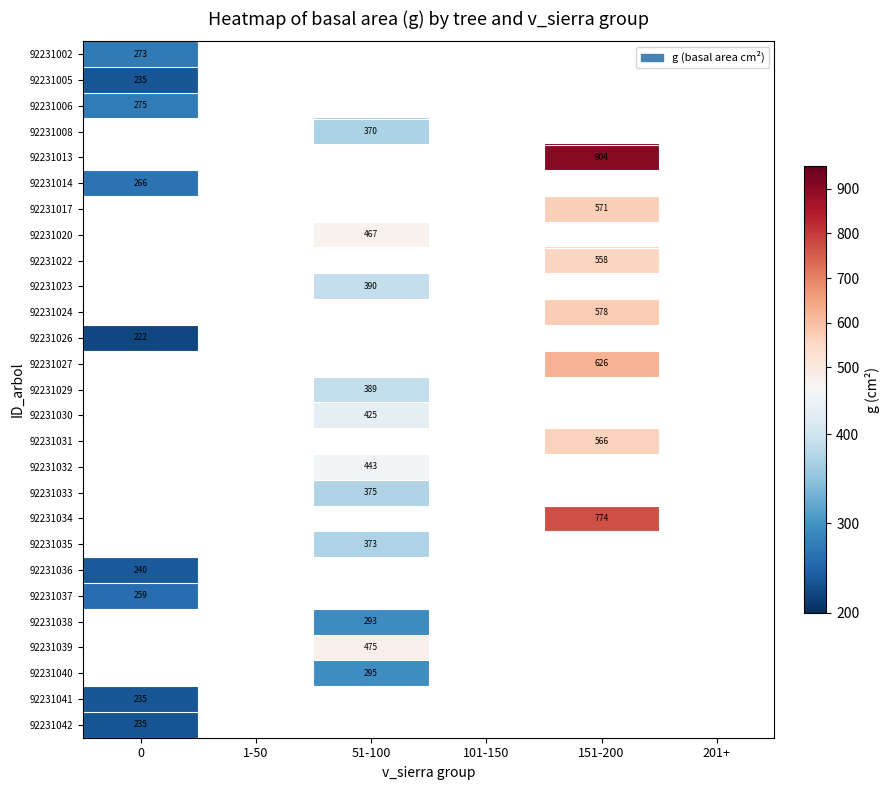

At how many categories does at least one series exceed 517?

1